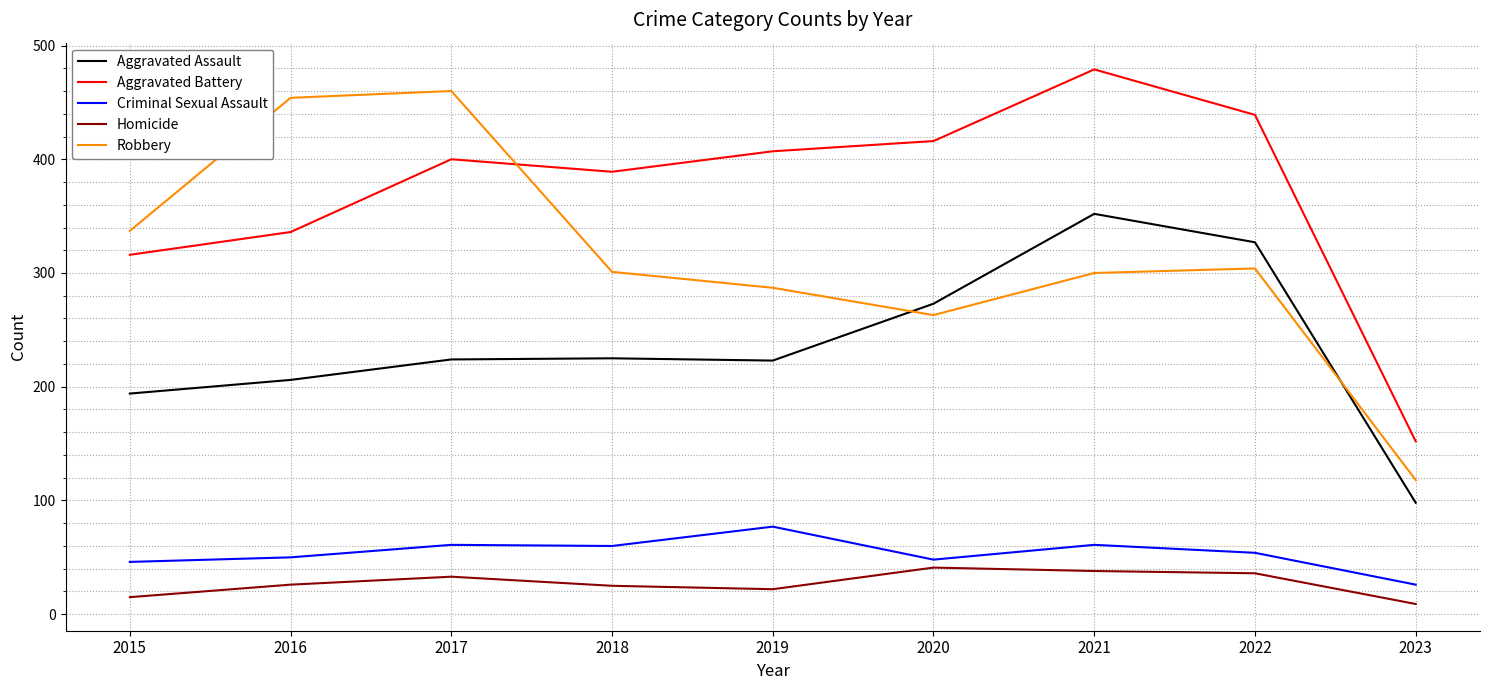

What is the approximate value of Robbery at 2023, to the nearest 5?

120